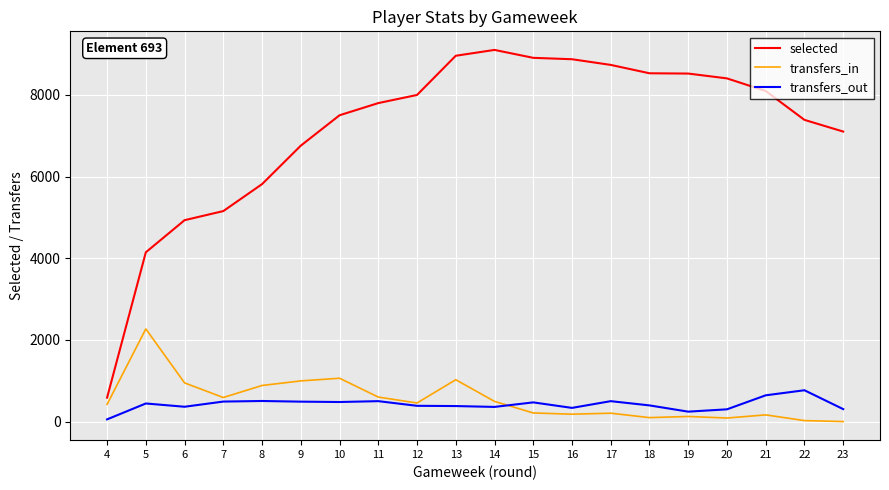

Which series has the largest range (max minus min)?

selected